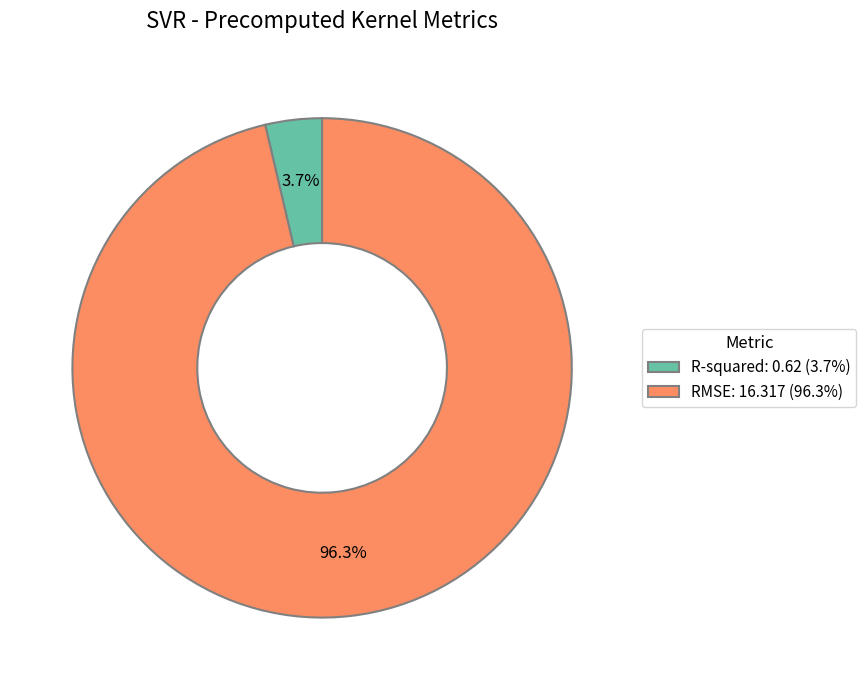

How many slices are in this pie chart?

2